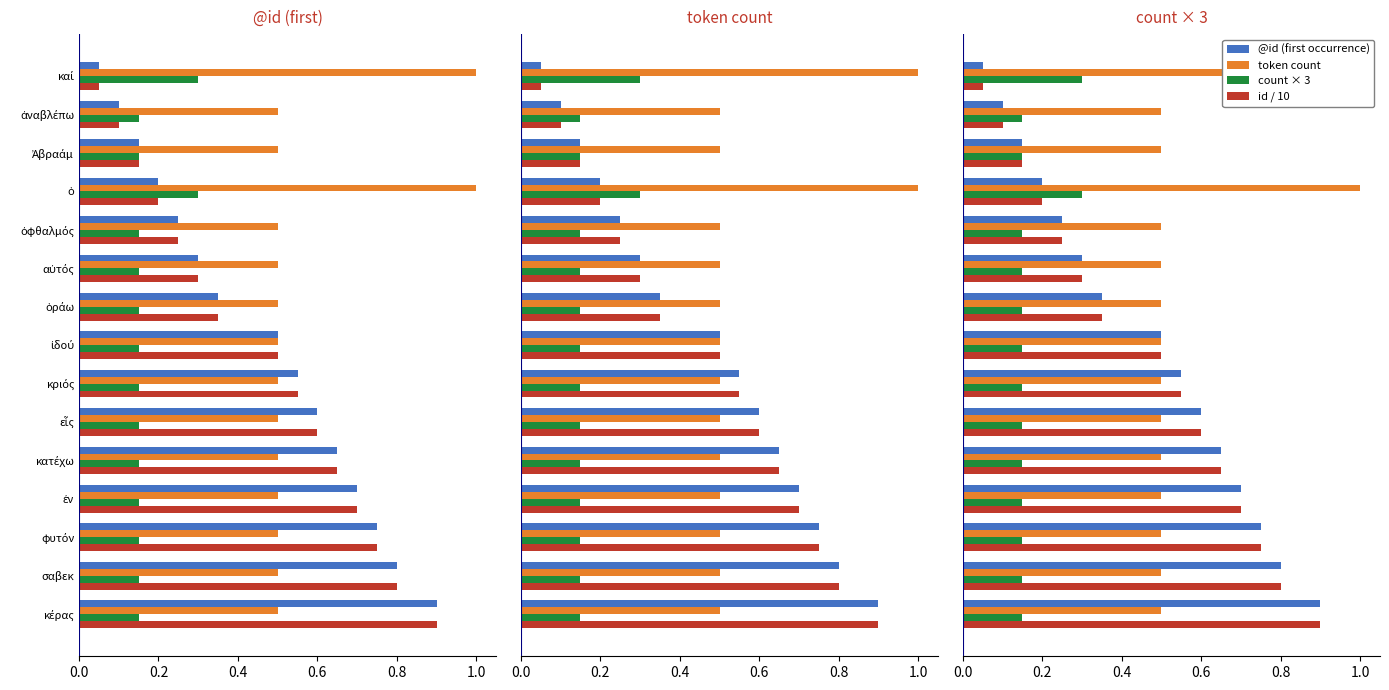

What position from the right is ἀναβλέπω?

14